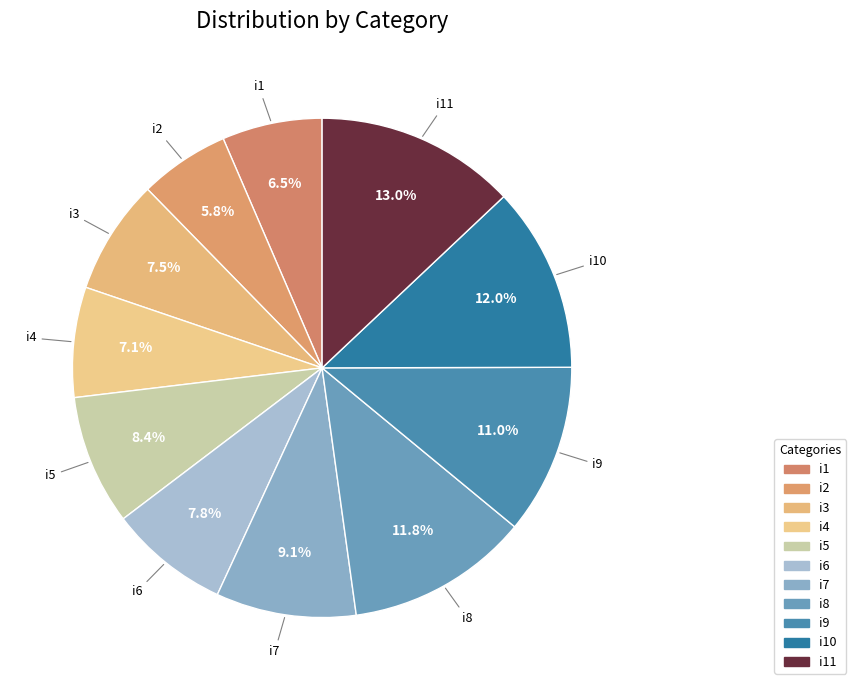

Does i11 account for over 50% of the chart?

No